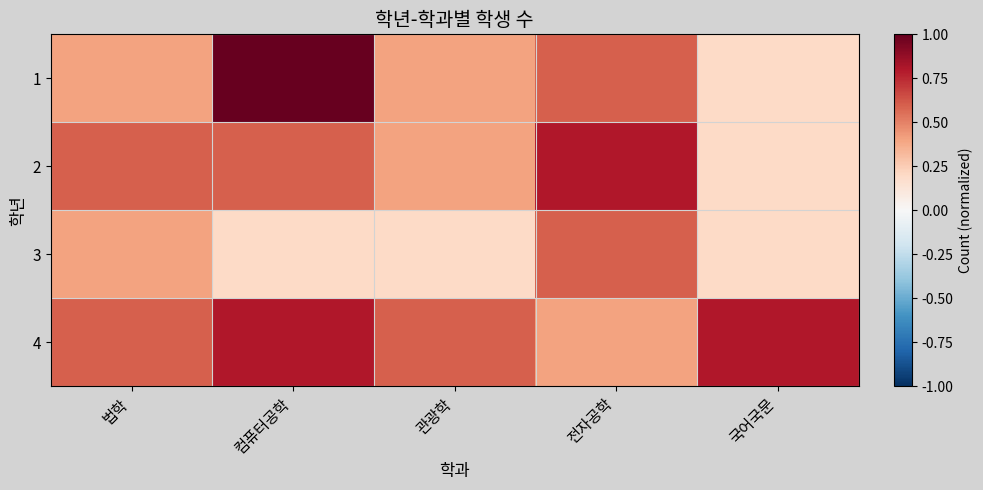

Count the number of data series in this chart.

4